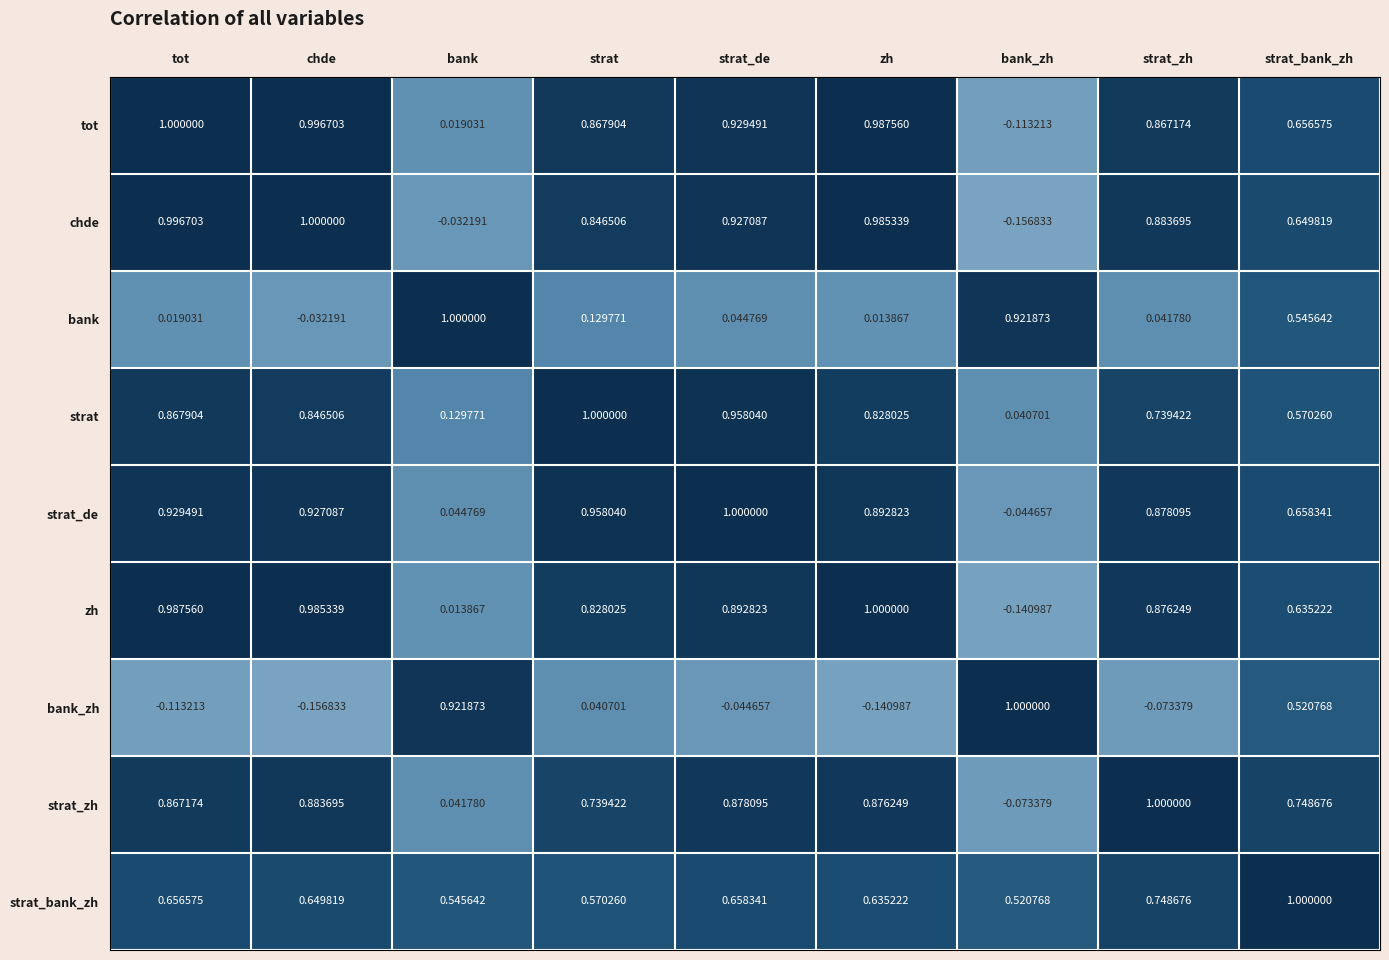

Where does the tot series first go above 0?

tot